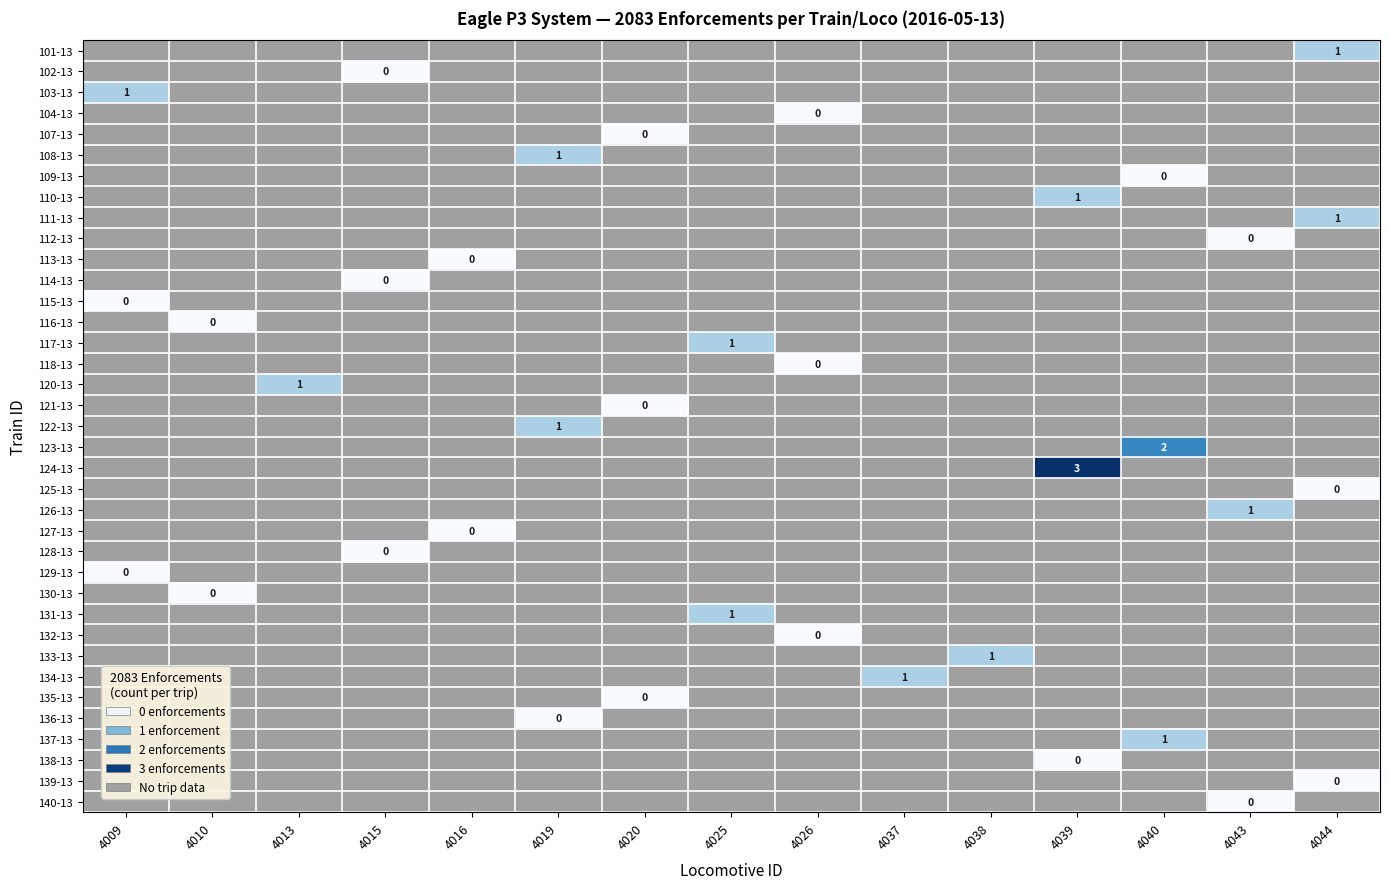

Is the value of 128-13 at 4026 greater than the value of 102-13 at 4009?

No